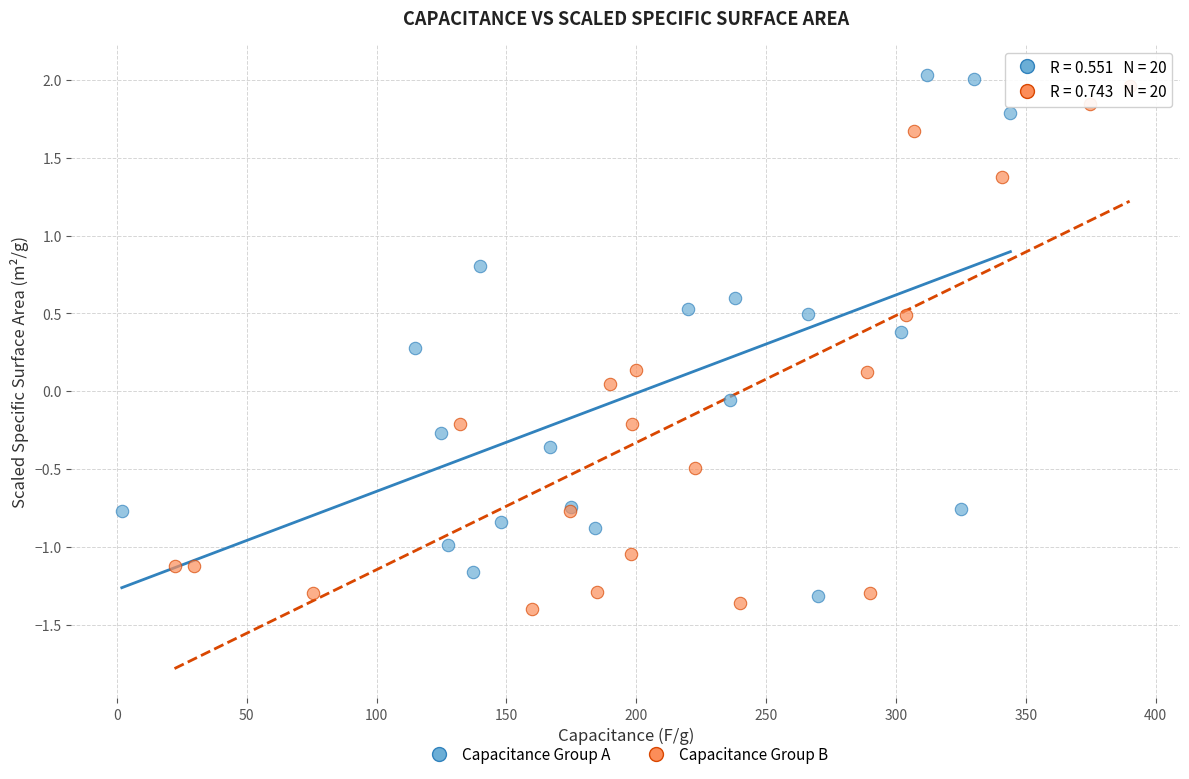

What are all the series names shown in the legend?

Capacitance Group A, Capacitance Group B